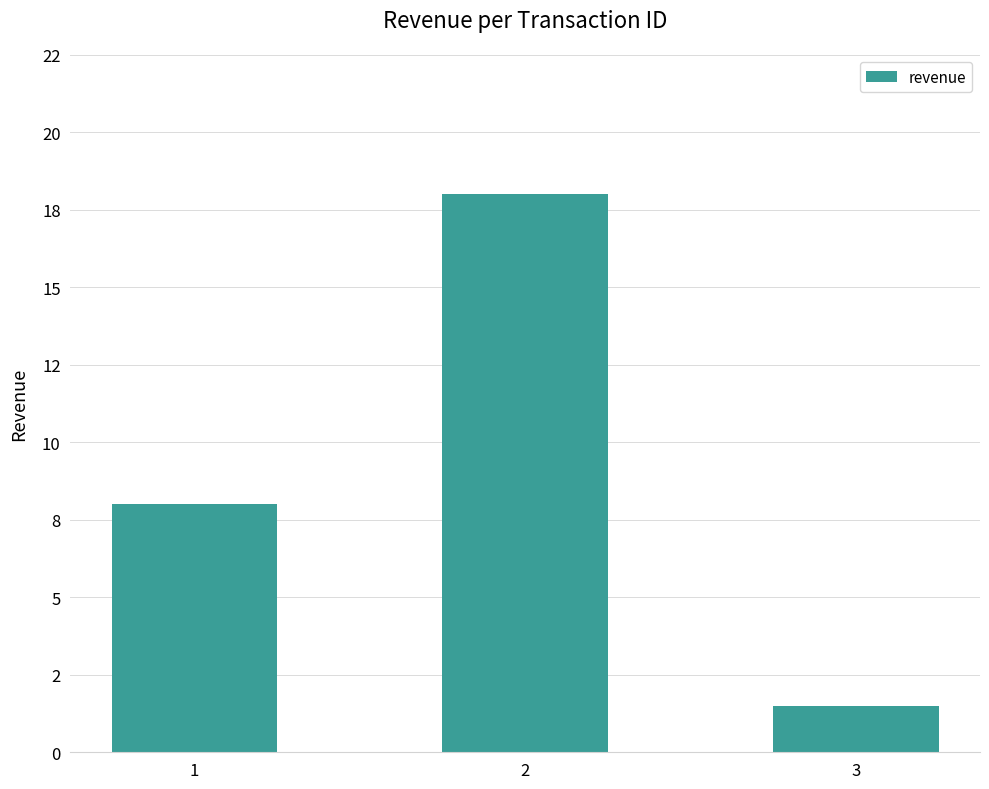

Rank the categories by value from lowest to highest.

3, 1, 2